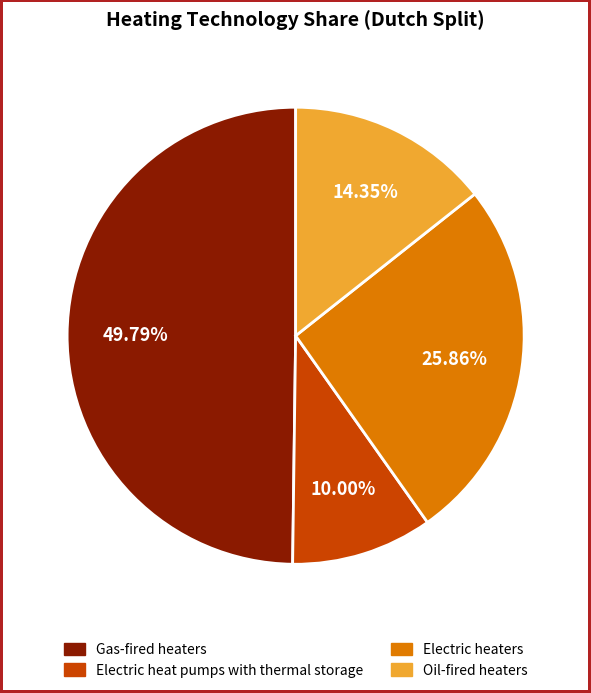

How many slices are in this pie chart?

4